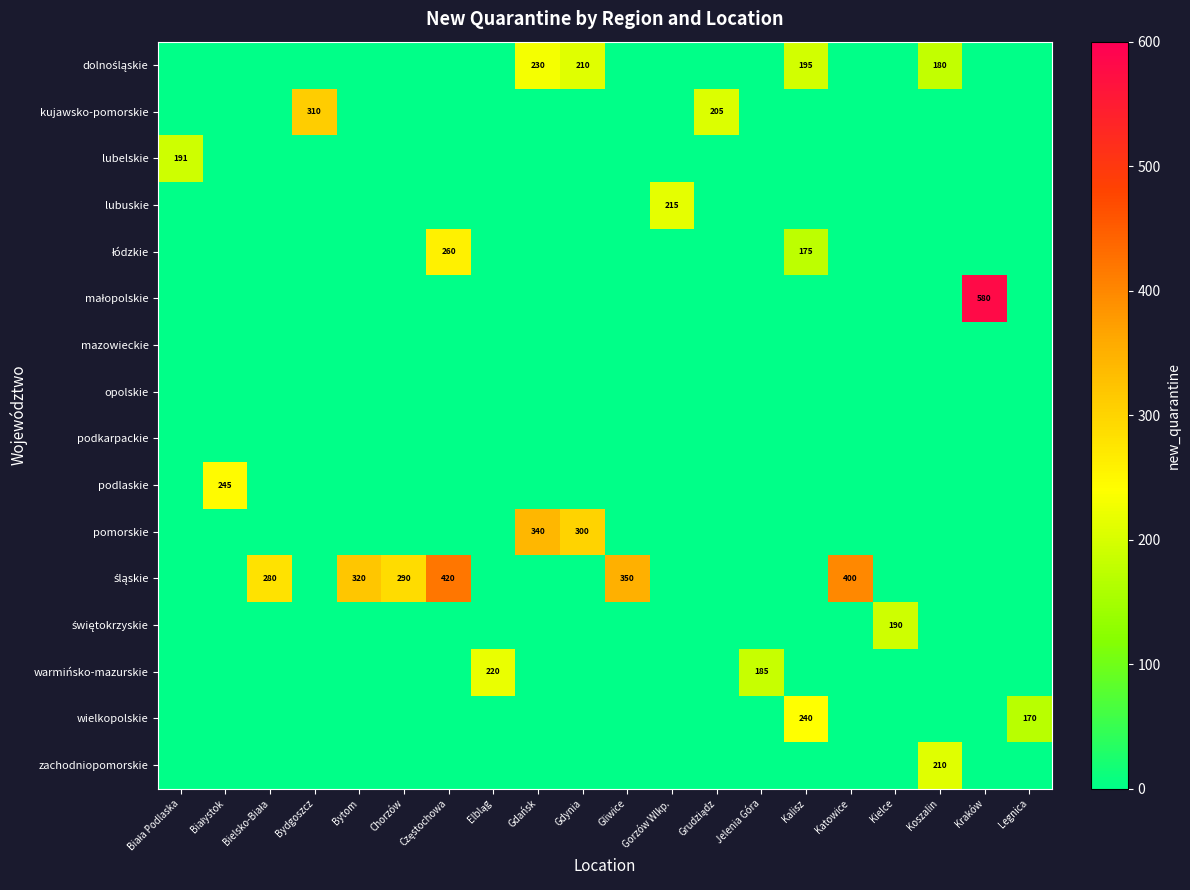

Is it true that lubuskie equals 113 at Gorzów Wlkp.?

False